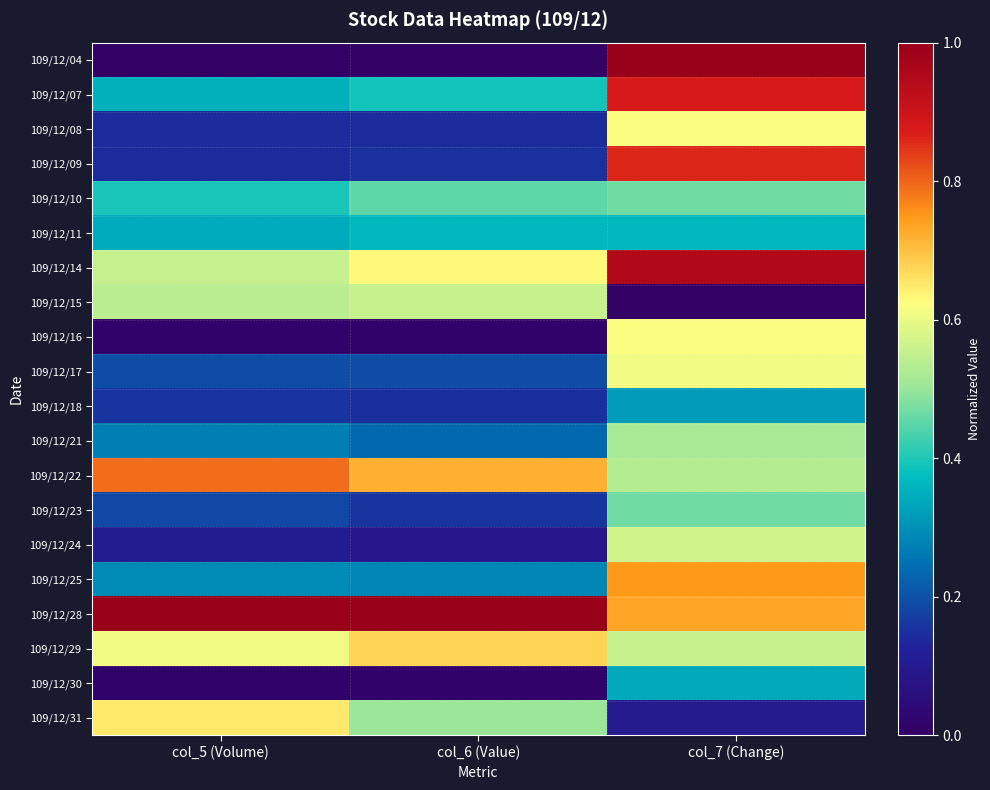

What is the greatest value displayed?

1.0